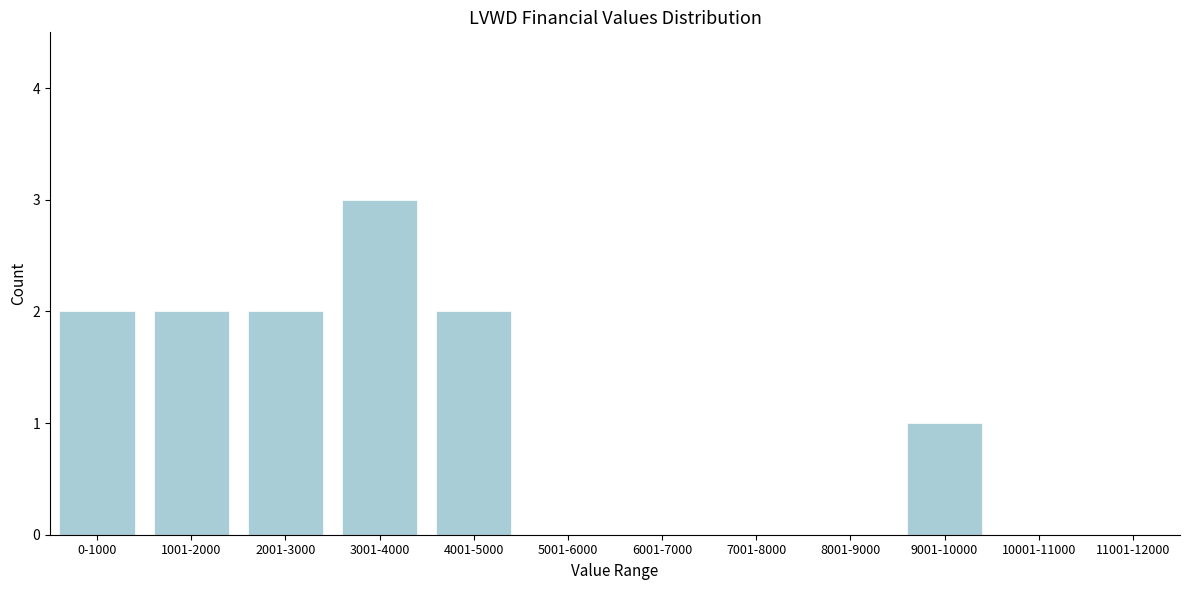

Reading left to right, list all the values displayed in this chart.

0-1000=2	1001-2000=2	2001-3000=2	3001-4000=3	4001-5000=2	5001-6000=0	6001-7000=0	7001-8000=0	8001-9000=0	9001-10000=1	10001-11000=0	11001-12000=0